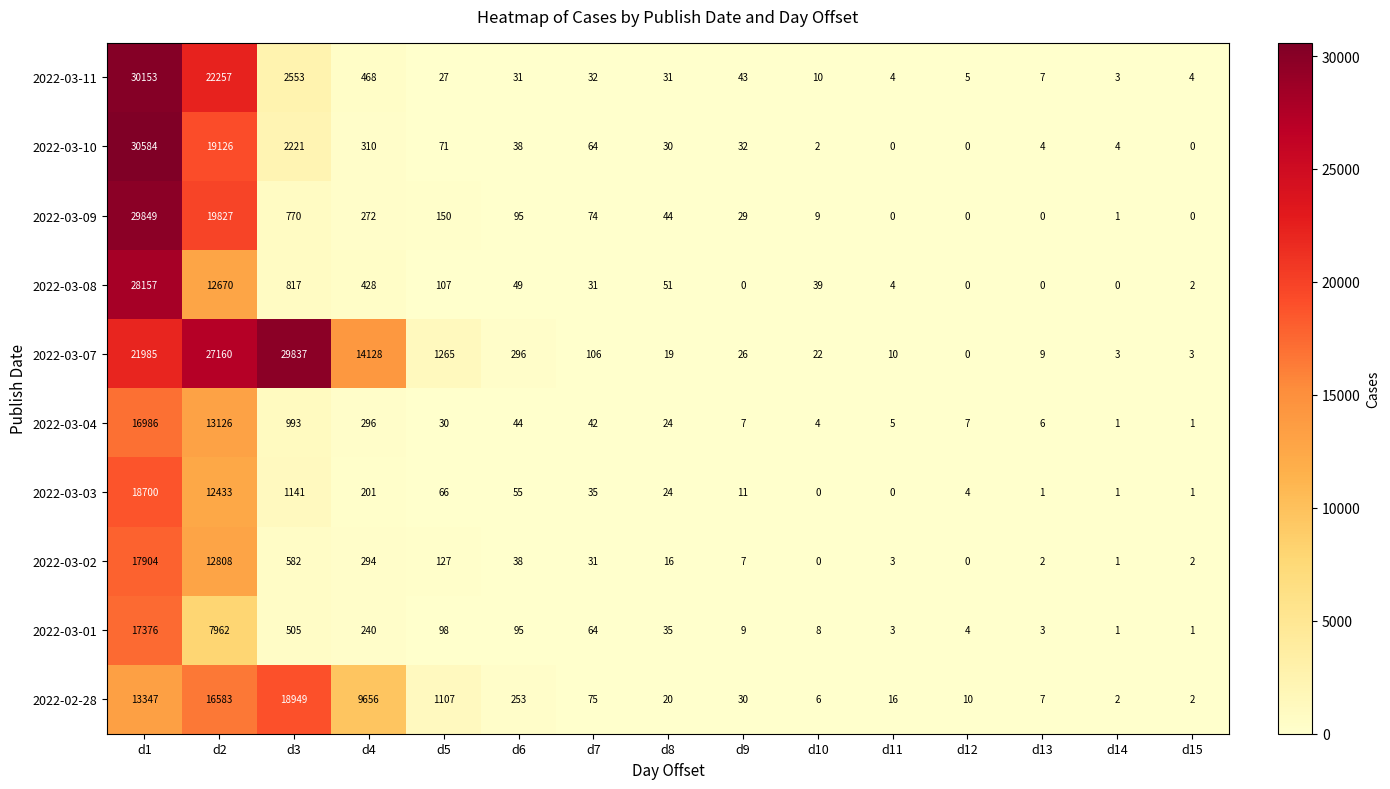

What is the difference between the 2022-03-11 values at d8 and d2?

22226